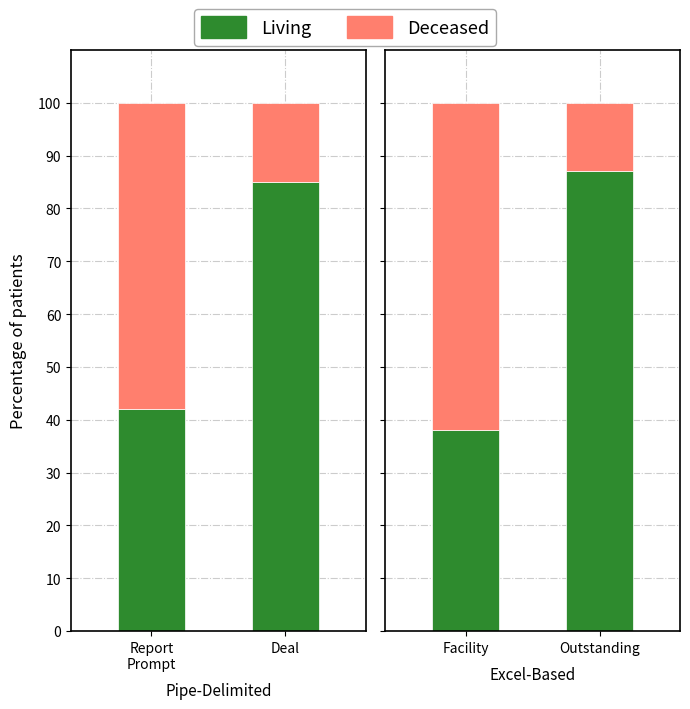

What position from the right is Outstanding?

1